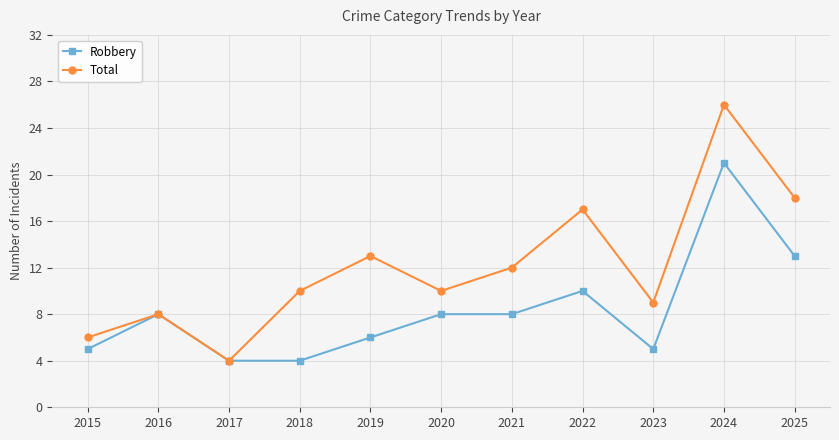

How many lines are shown in the chart?

2